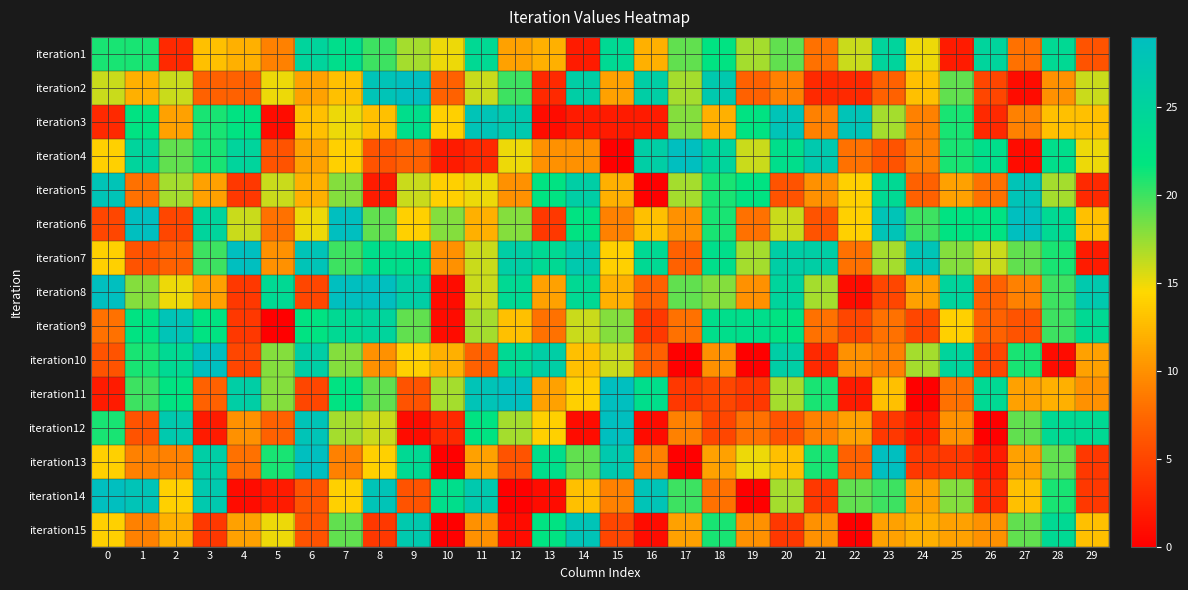

Reading right to left, list all the values displayed in this chart.

iteration1: 29=6	28=24	27=8	26=25	25=2	24=15	23=25	22=16	21=8	20=19	19=17	18=22	17=19	16=12	15=24	14=2	13=12	12=11	11=24	10=15	9=17	8=20	7=23	6=25	5=9	4=12	3=13	2=3	1=21	0=21
iteration2: 29=16	28=10	27=1	26=5	25=19	24=13	23=7	22=3	21=3	20=9	19=7	18=27	17=17	16=26	15=11	14=26	13=3	12=20	11=16	10=7	9=29	8=28	7=13	6=11	5=15	4=7	3=7	2=16	1=12	0=16
iteration3: 29=13	28=13	27=9	26=3	25=21	24=9	23=17	22=28	21=9	20=28	19=22	18=12	17=18	16=2	15=2	14=2	13=1	12=27	11=28	10=14	9=23	8=13	7=15	6=13	5=1	4=22	3=21	2=11	1=22	0=3
iteration4: 29=15	28=23	27=1	26=23	25=21	24=9	23=6	22=8	21=27	20=23	19=16	18=25	17=29	16=26	15=0	14=10	13=10	12=15	11=3	10=2	9=7	8=6	7=14	6=11	5=6	4=25	3=21	2=19	1=25	0=14
iteration5: 29=3	28=17	27=28	26=8	25=11	24=7	23=24	22=14	21=10	20=6	19=22	18=21	17=17	16=0	15=12	14=26	13=22	12=10	11=15	10=14	9=16	8=2	7=18	6=12	5=16	4=4	3=11	2=17	1=8	0=28
iteration6: 29=13	28=24	27=29	26=22	25=22	24=20	23=28	22=14	21=6	20=16	19=8	18=21	17=10	16=13	15=9	14=22	13=4	12=18	11=12	10=18	9=14	8=19	7=29	6=15	5=8	4=16	3=25	2=5	1=29	0=5
iteration7: 29=2	28=21	27=19	26=16	25=18	24=28	23=17	22=8	21=26	20=26	19=17	18=23	17=7	16=24	15=14	14=27	13=24	12=26	11=16	10=10	9=23	8=23	7=20	6=28	5=10	4=29	3=20	2=7	1=6	0=14
iteration8: 29=27	28=20	27=9	26=7	25=25	24=11	23=5	22=1	21=17	20=25	19=10	18=18	17=19	16=7	15=12	14=24	13=11	12=24	11=16	10=1	9=26	8=29	7=29	6=5	5=24	4=4	3=11	2=15	1=18	0=29
iteration9: 29=24	28=20	27=6	26=7	25=14	24=5	23=8	22=5	21=8	20=22	19=23	18=23	17=8	16=4	15=18	14=16	13=8	12=13	11=17	10=1	9=19	8=25	7=24	6=22	5=0	4=4	3=22	2=28	1=22	0=8
iteration10: 29=11	28=1	27=21	26=5	25=25	24=17	23=9	22=10	21=3	20=26	19=0	18=10	17=0	16=7	15=16	14=13	13=26	12=24	11=7	10=12	9=14	8=10	7=18	6=26	5=18	4=5	3=29	2=24	1=21	0=6
iteration11: 29=10	28=12	27=11	26=24	25=8	24=0	23=13	22=2	21=21	20=17	19=4	18=5	17=4	16=23	15=29	14=14	13=11	12=29	11=28	10=17	9=6	8=19	7=22	6=5	5=18	4=26	3=7	2=22	1=20	0=2
iteration12: 29=24	28=24	27=19	26=0	25=10	24=2	23=4	22=11	21=9	20=6	19=8	18=5	17=9	16=1	15=29	14=1	13=14	12=17	11=22	10=3	9=1	8=16	7=17	6=28	5=7	4=10	3=2	2=27	1=6	0=21
iteration13: 29=4	28=19	27=11	26=2	25=4	24=4	23=29	22=7	21=21	20=13	19=15	18=11	17=0	16=9	15=27	14=19	13=23	12=6	11=11	10=0	9=24	8=14	7=9	6=29	5=21	4=8	3=26	2=9	1=9	0=14
iteration14: 29=4	28=21	27=13	26=3	25=18	24=11	23=20	22=19	21=4	20=17	19=0	18=8	17=20	16=28	15=9	14=13	13=1	12=0	11=27	10=23	9=6	8=28	7=14	6=6	5=2	4=1	3=27	2=14	1=28	0=29
iteration15: 29=13	28=24	27=19	26=10	25=11	24=12	23=11	22=0	21=10	20=4	19=10	18=21	17=11	16=1	15=5	14=28	13=22	12=1	11=10	10=0	9=27	8=4	7=19	6=6	5=15	4=11	3=4	2=12	1=9	0=14